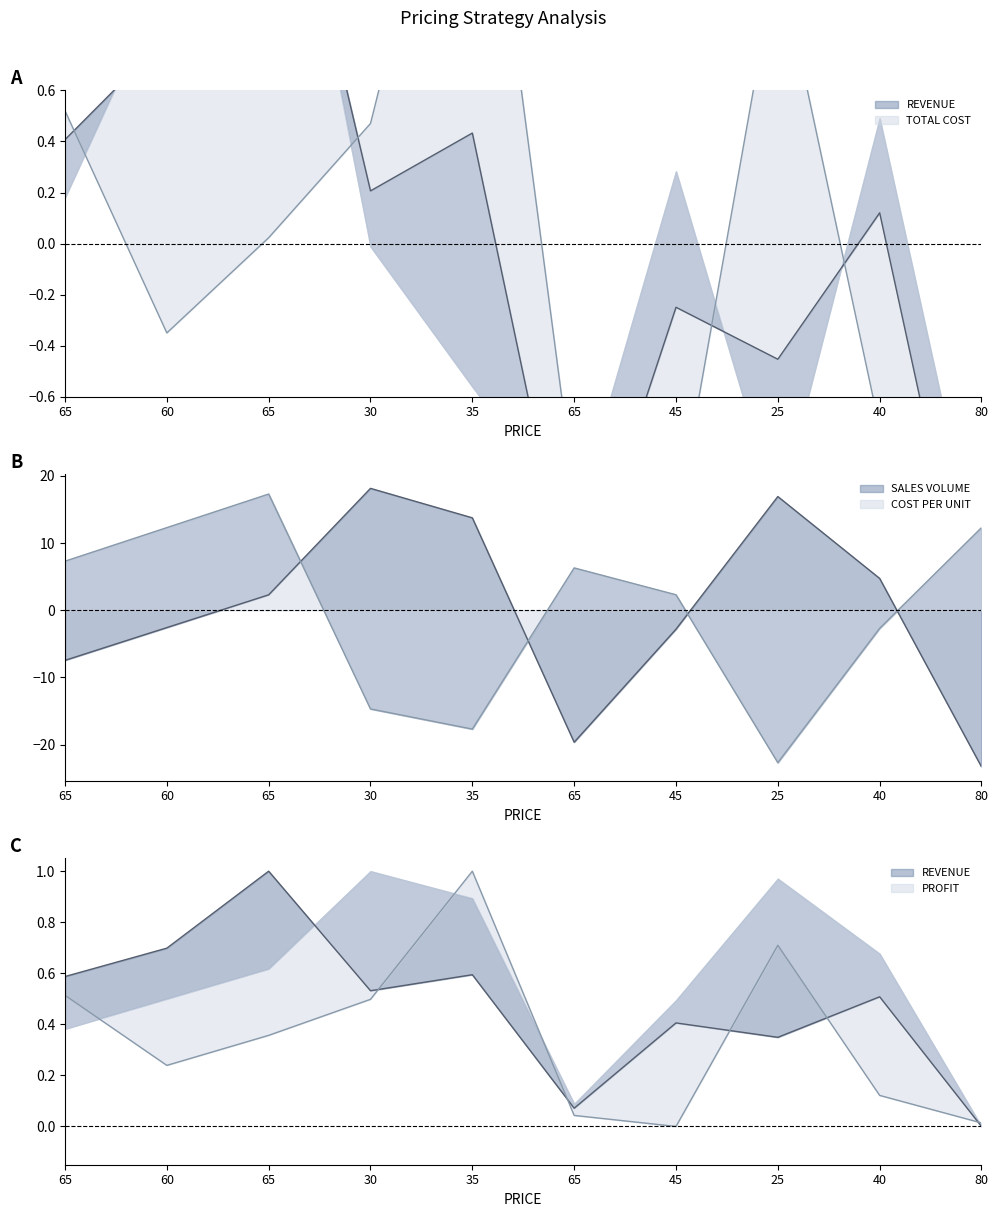

Between which two adjacent categories do SALES VOLUME and REVENUE first intersect?

60 and 65